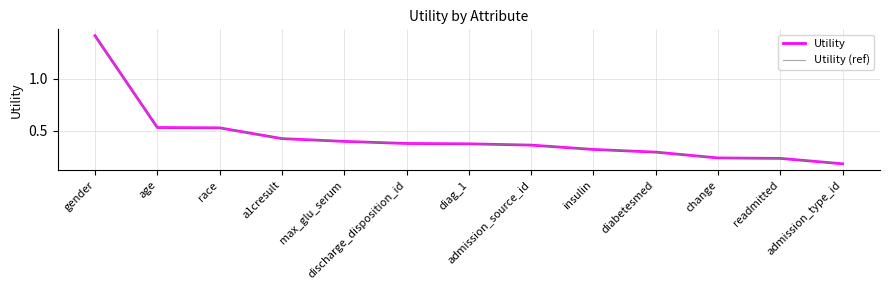

True or false: Utility and Utility (ref) intersect in this chart.

False